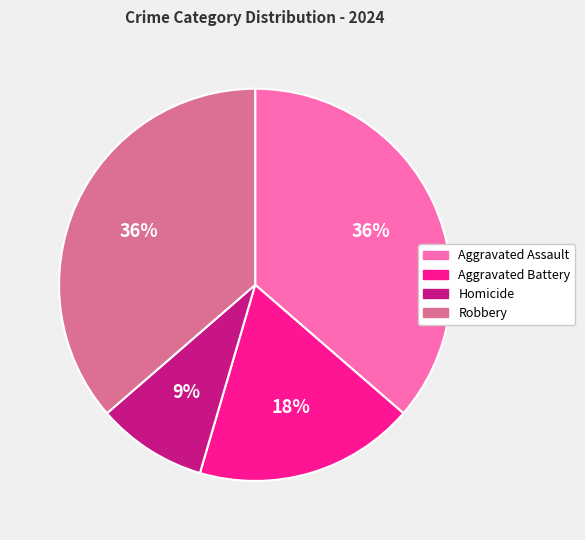

What is the ratio of the value at Robbery to the value at Aggravated Assault?

1.0